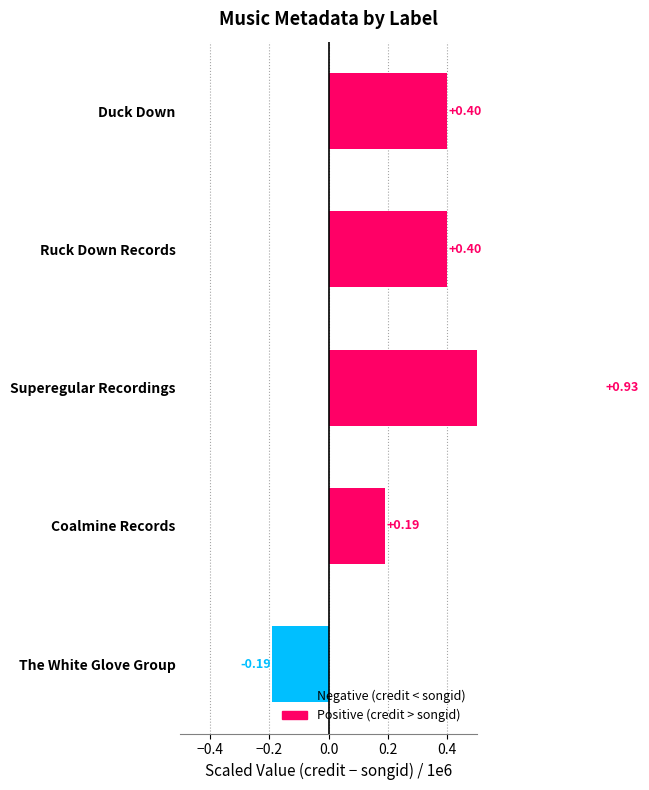

How many negative values are there?

1